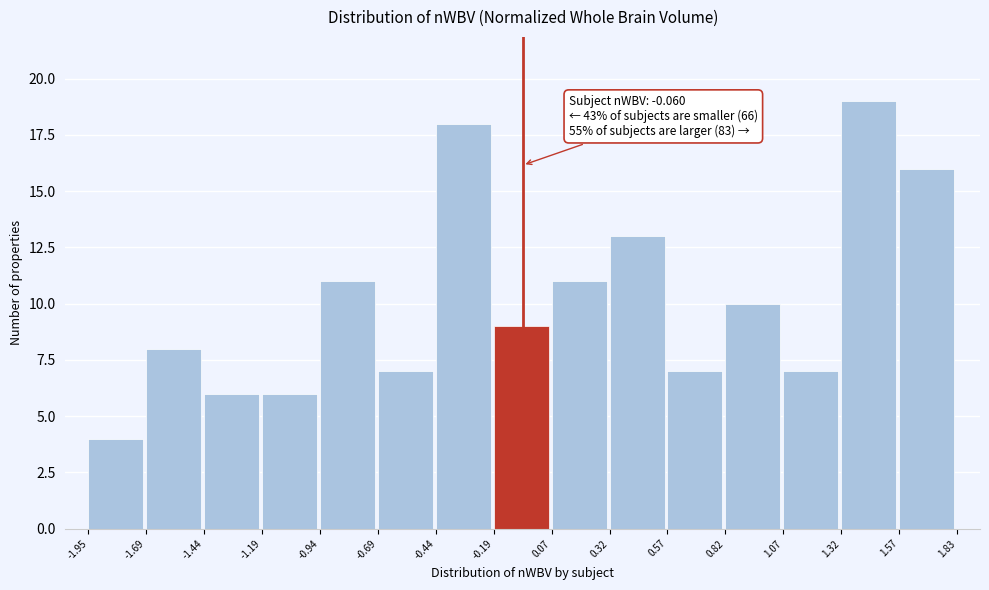

Over which range of the x-axis is the bar tallest?

1.32 to 1.57